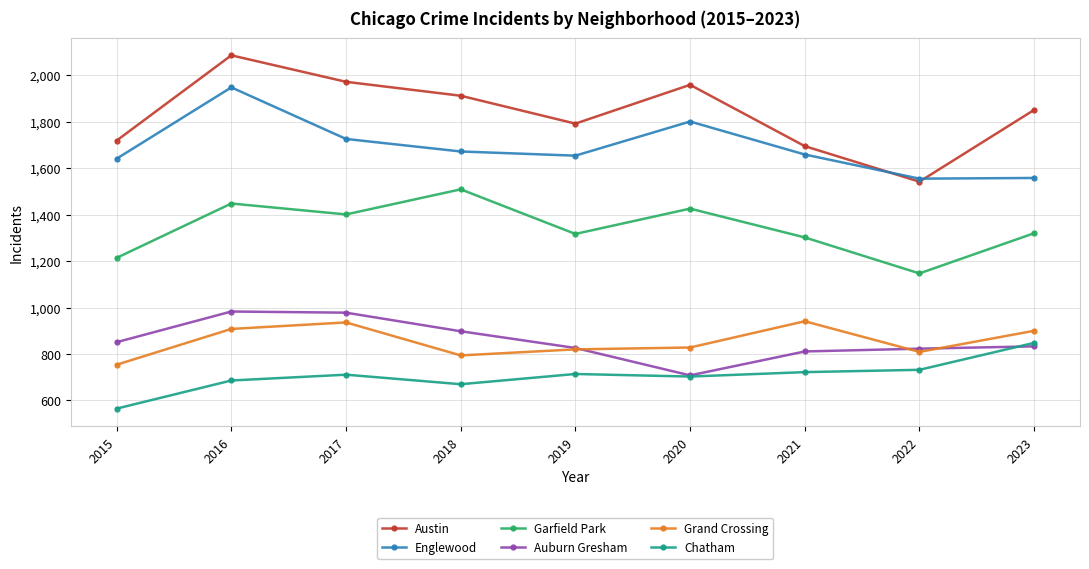

What is the minimum value shown in the chart?

565